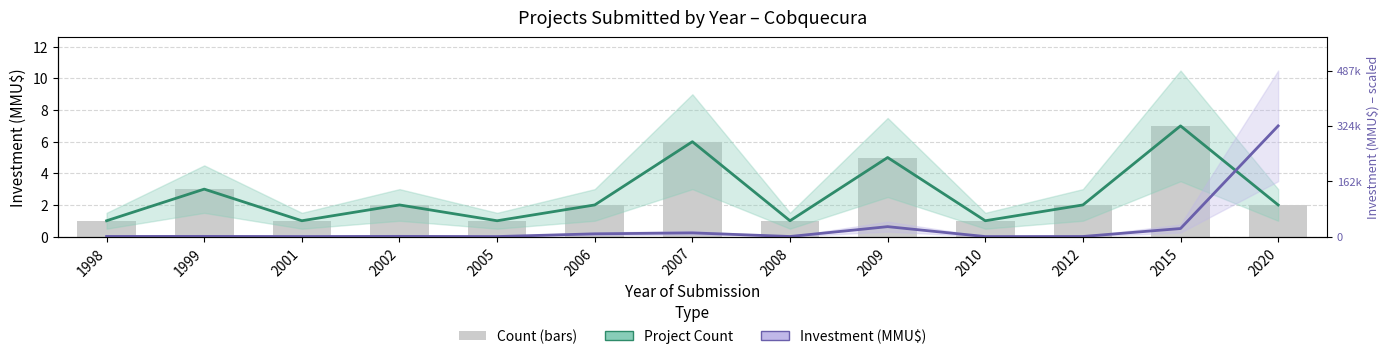

What is the greatest value displayed?

7.0